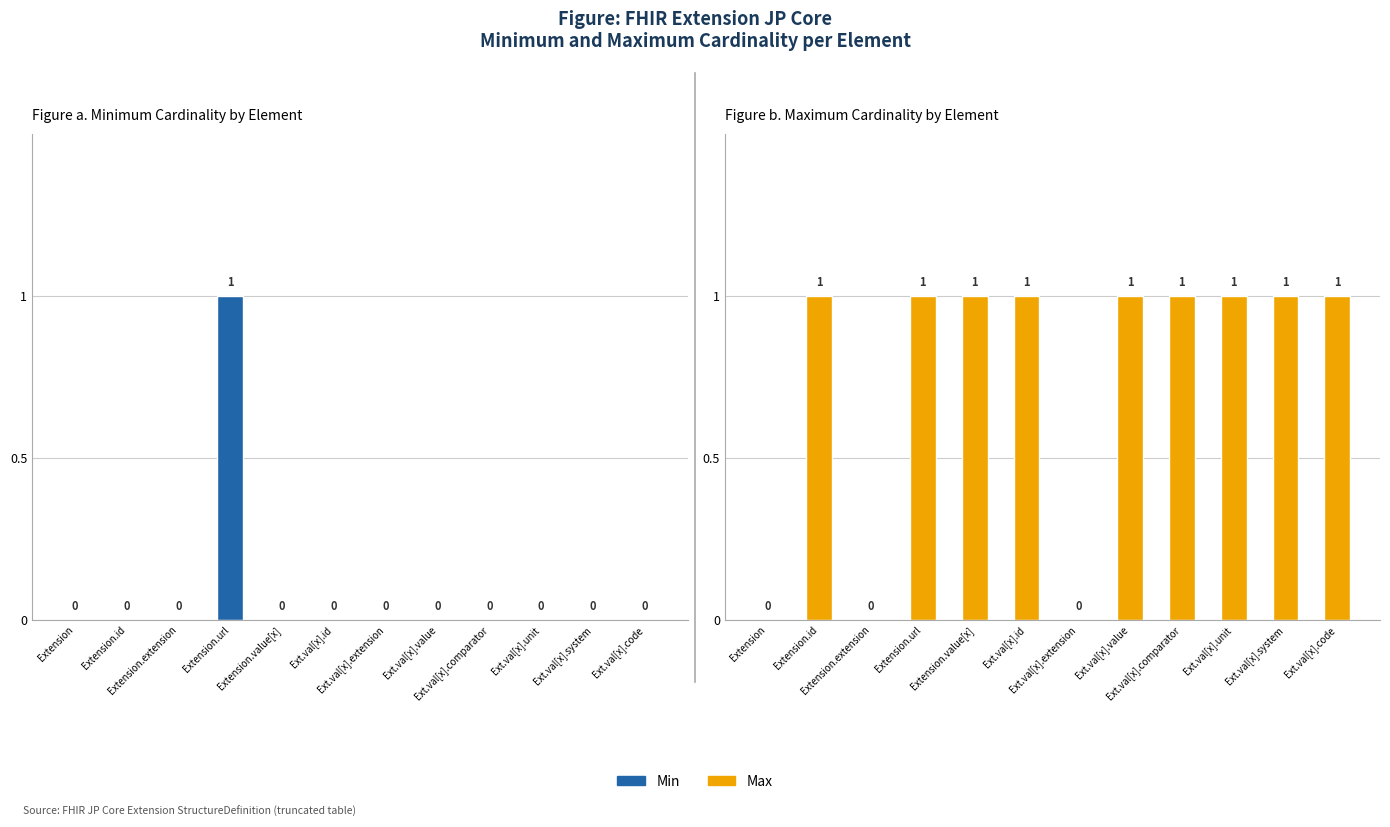

What is the label of the 12th bar from the right?

Extension